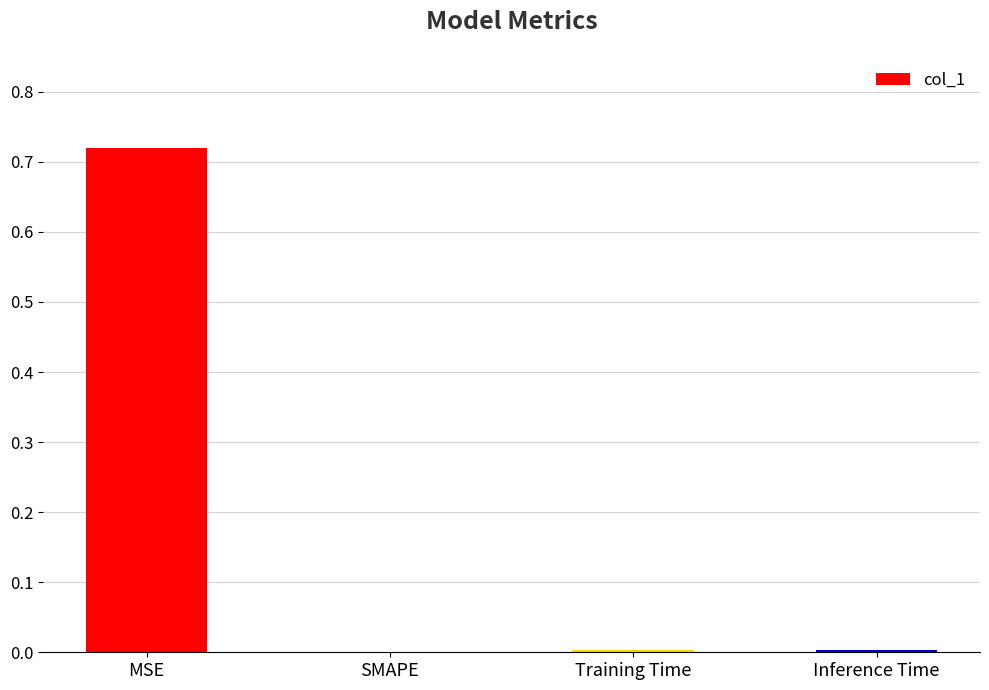

True or false: the data shows 0.0 at Inference Time.

True